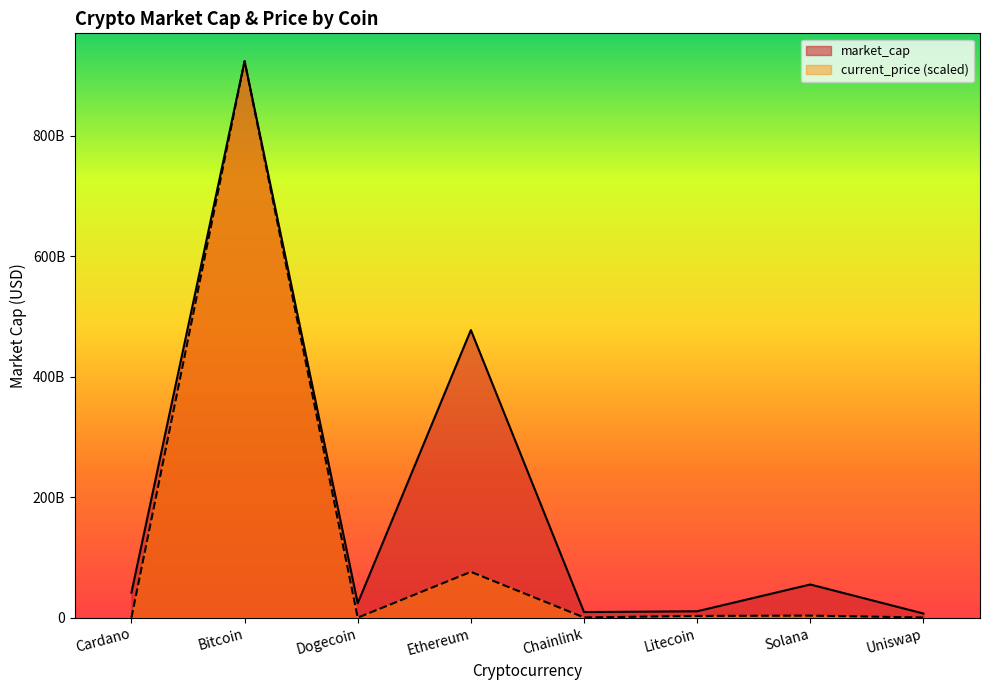

What is the label of the 8th point from the right?

Cardano